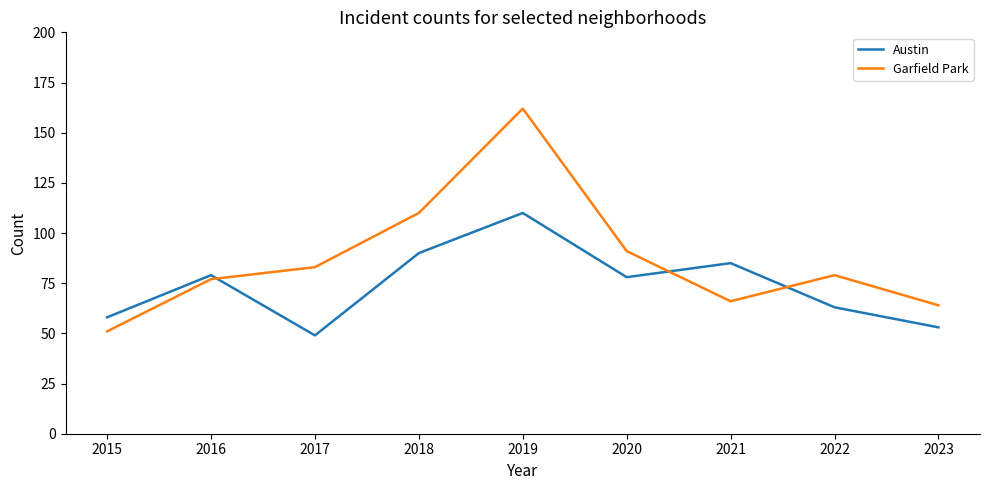

What is the total value across all series at 2018?

200